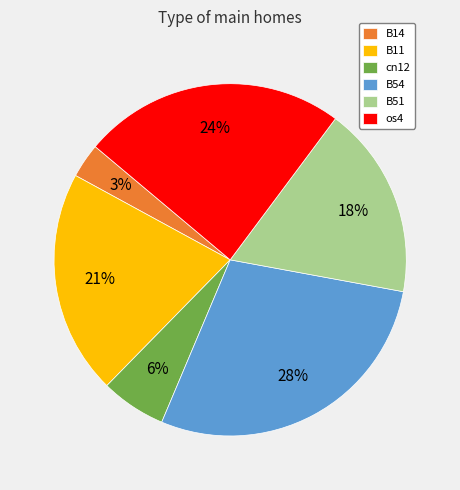

Does B54 represent more than half of the total?

No